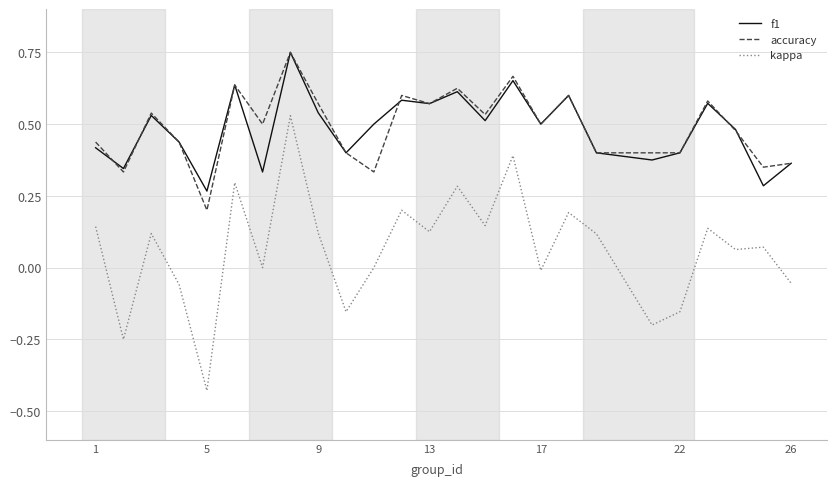

True or false: f1 and kappa intersect in this chart.

False